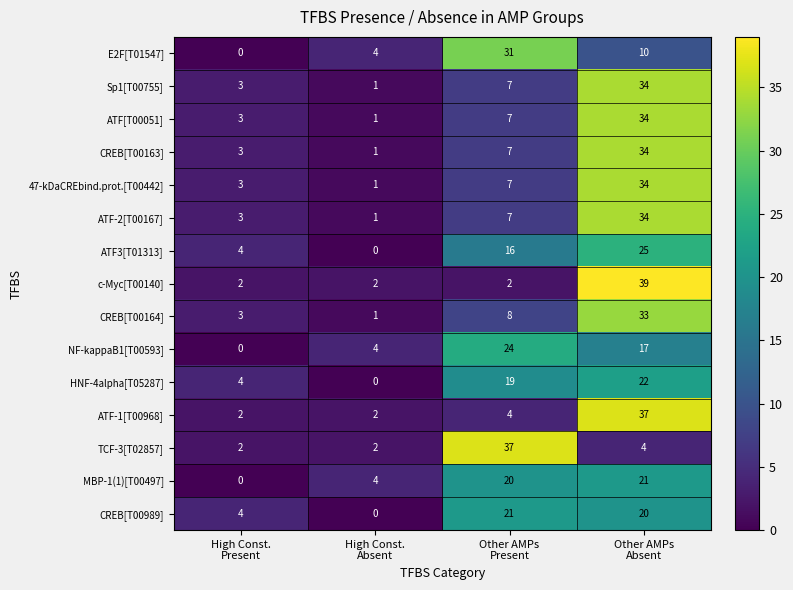

What is the sum of all Sp1[T00755] values?

45